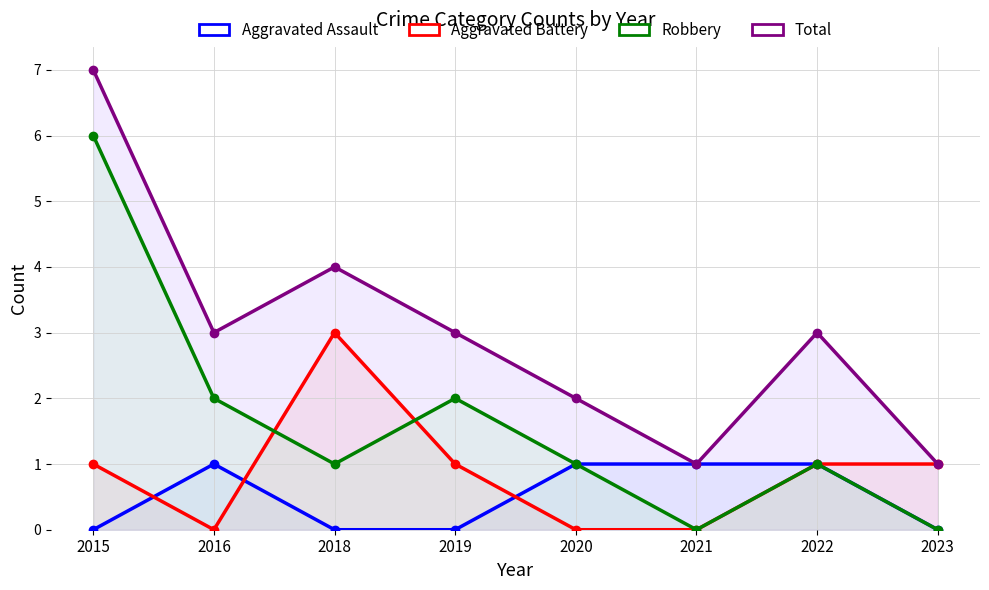

Reading left to right, transcribe all the data shown in this chart.

Aggravated Assault: 0	1	0	0	1	1	1	0
Aggravated Battery: 1	0	3	1	0	0	1	1
Robbery: 6	2	1	2	1	0	1	0
Total: 7	3	4	3	2	1	3	1